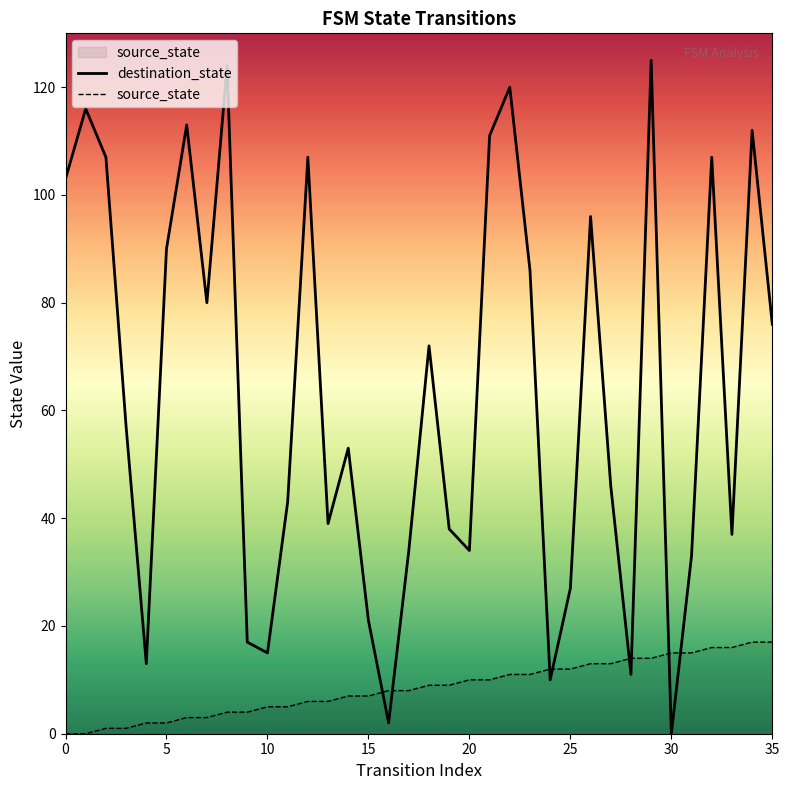

Which series contains the lowest Y value?

destination_state